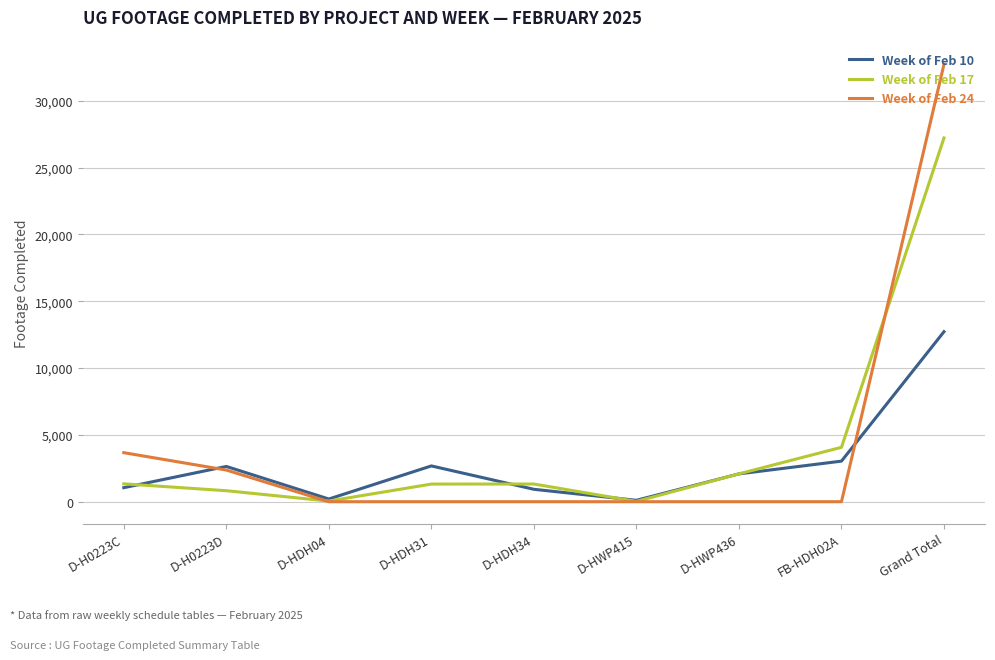

At which category is the sum across all series the highest?

Grand Total